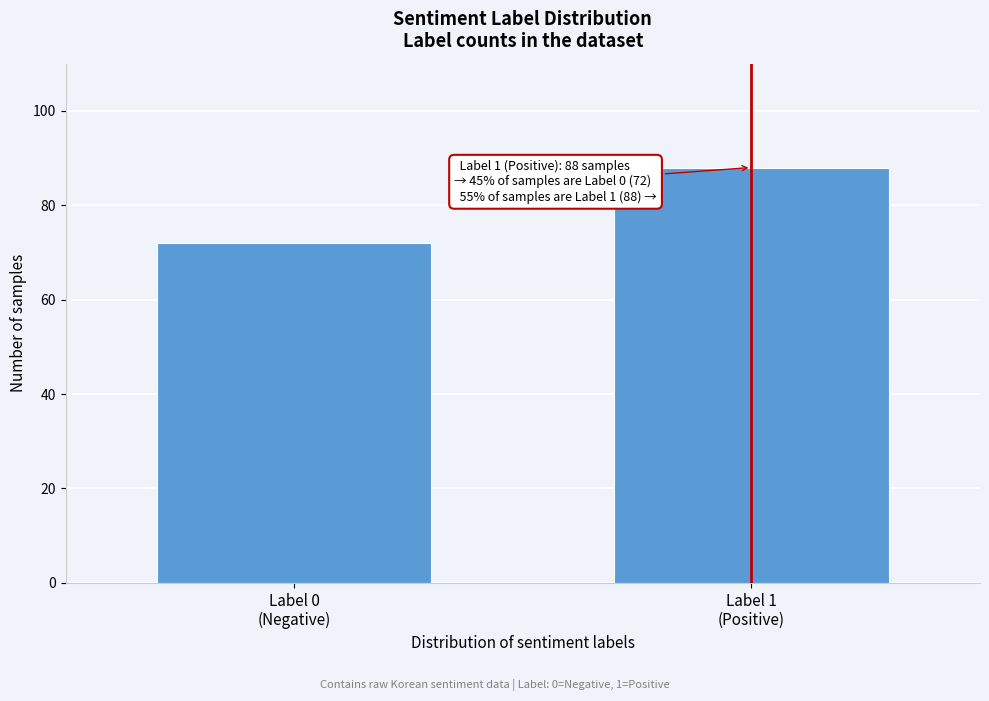

Reading left to right, extract all data points from this chart.

72	88